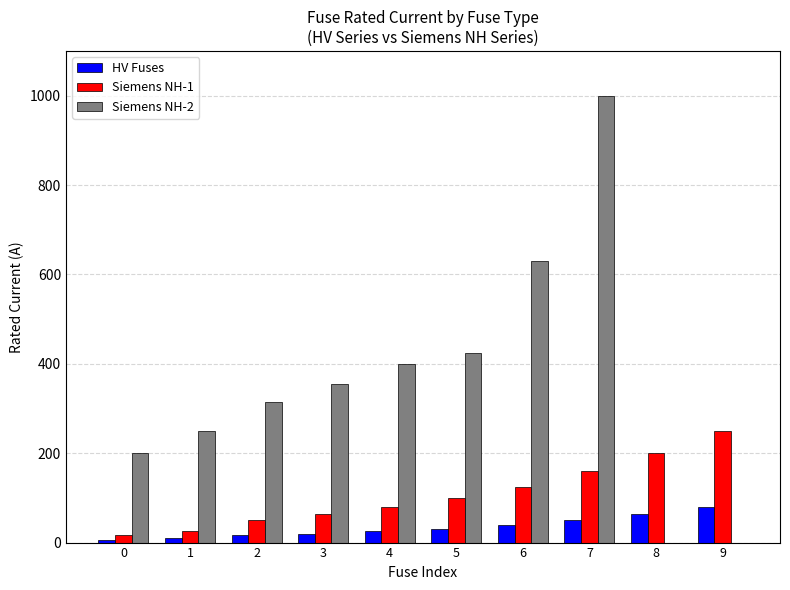

What is the maximum value shown in the chart?

1000.0